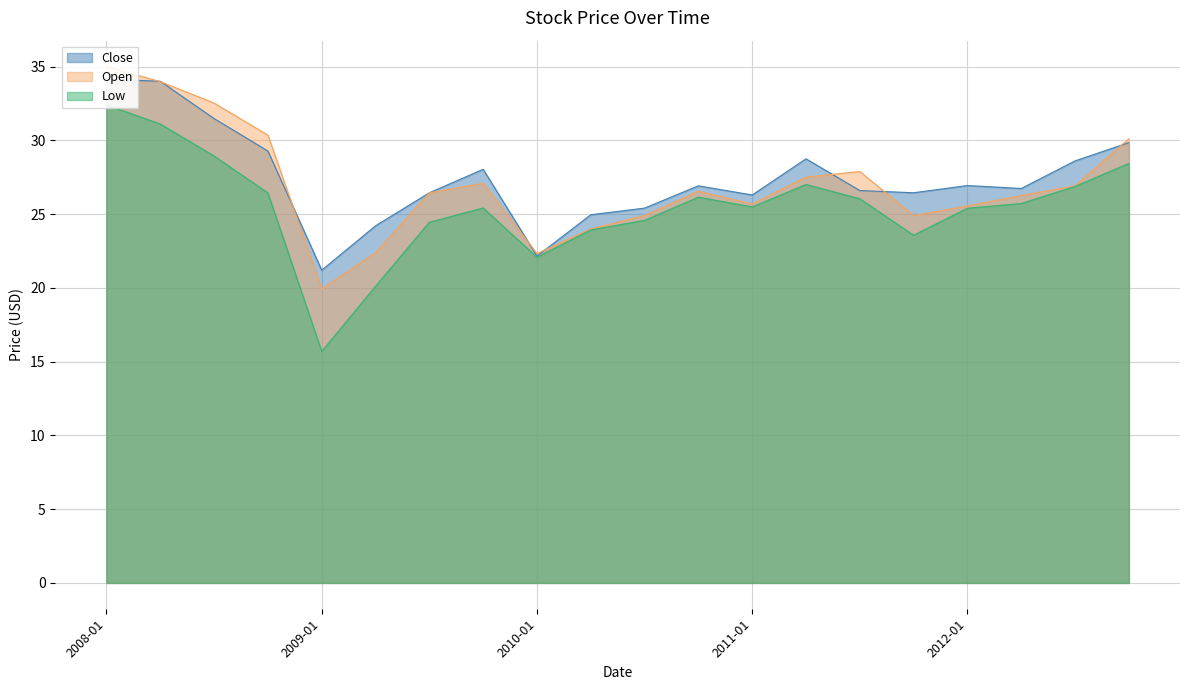

Which category has the lowest value across all series?

2009-01